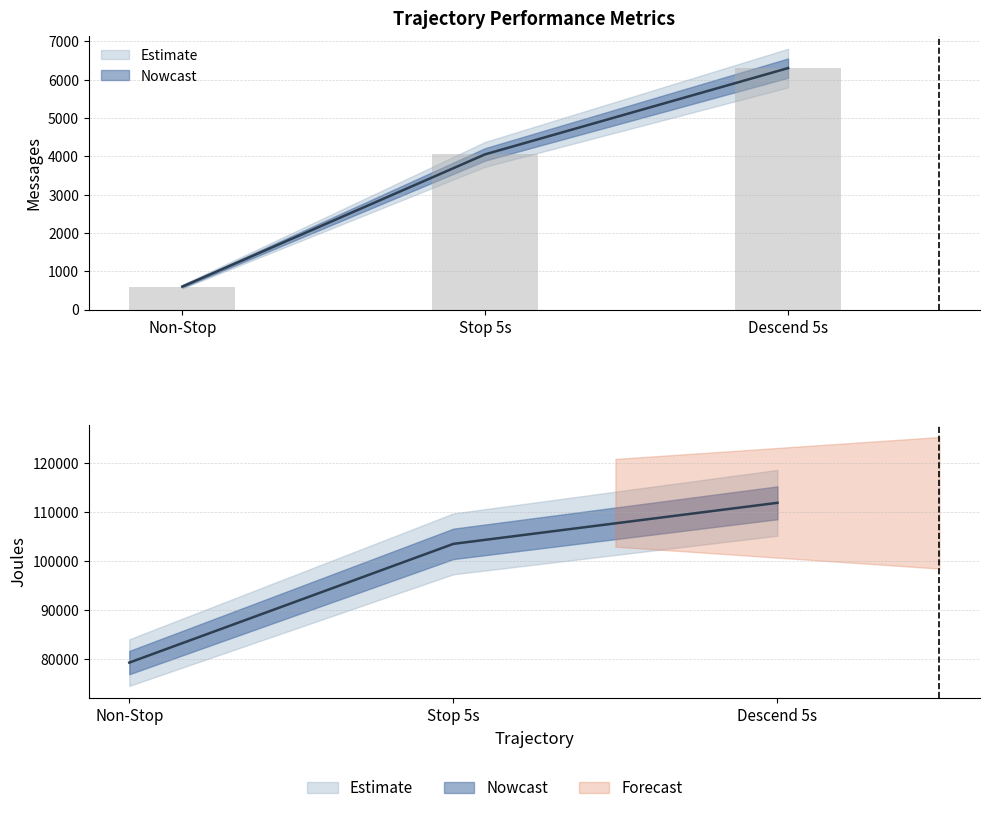

Is the value of msg_per_joules_scaled at Non-Stop greater than the value of Msgs at Non-Stop?

No